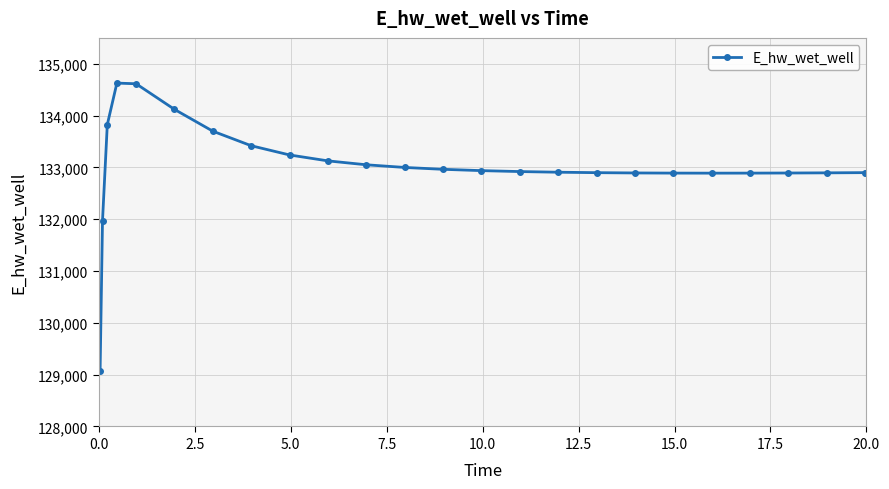

What is the difference between the maximum and second lowest values?

2657.7